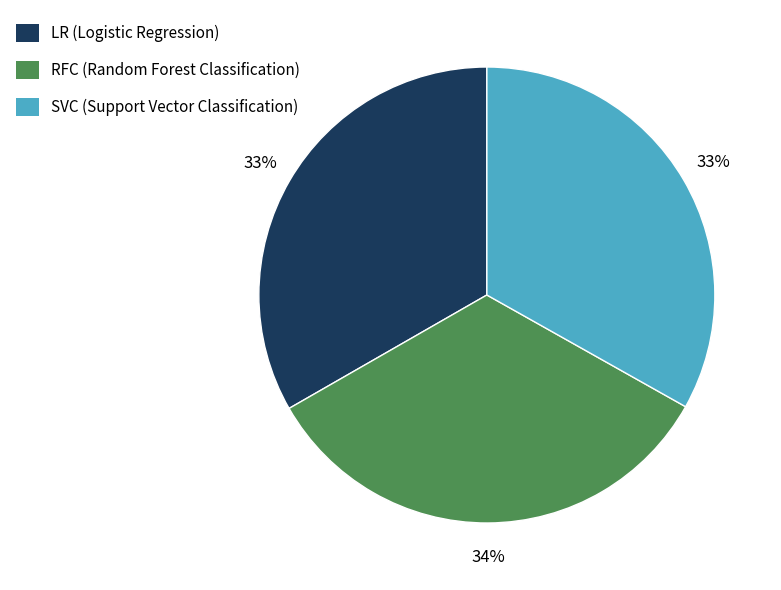

How many segments does this pie chart have?

3